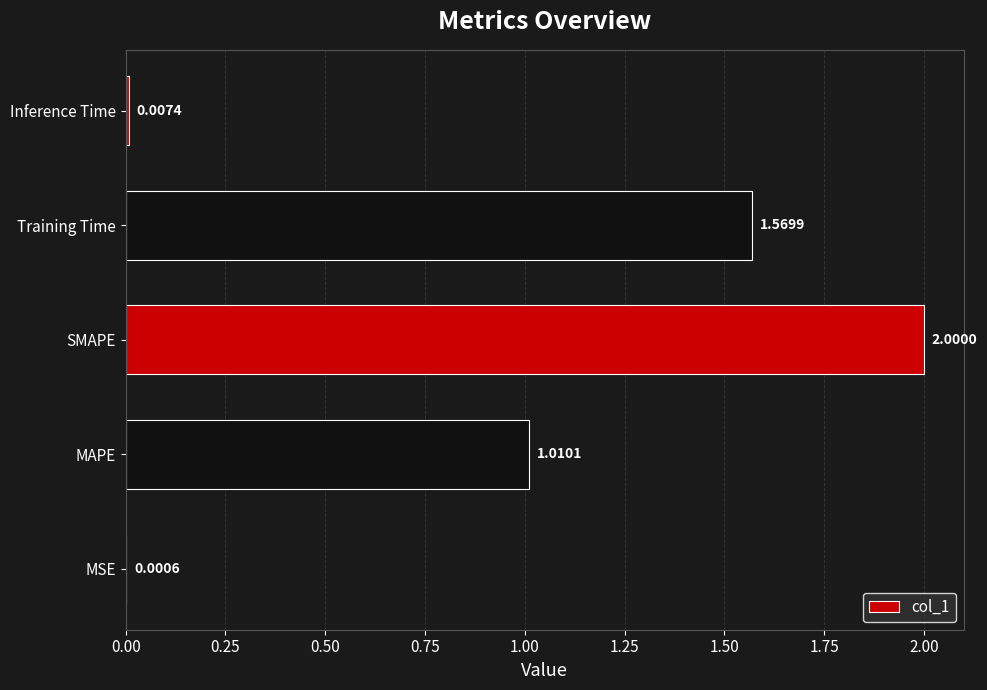

What is the change in value from MAPE to Training Time?

+0.6